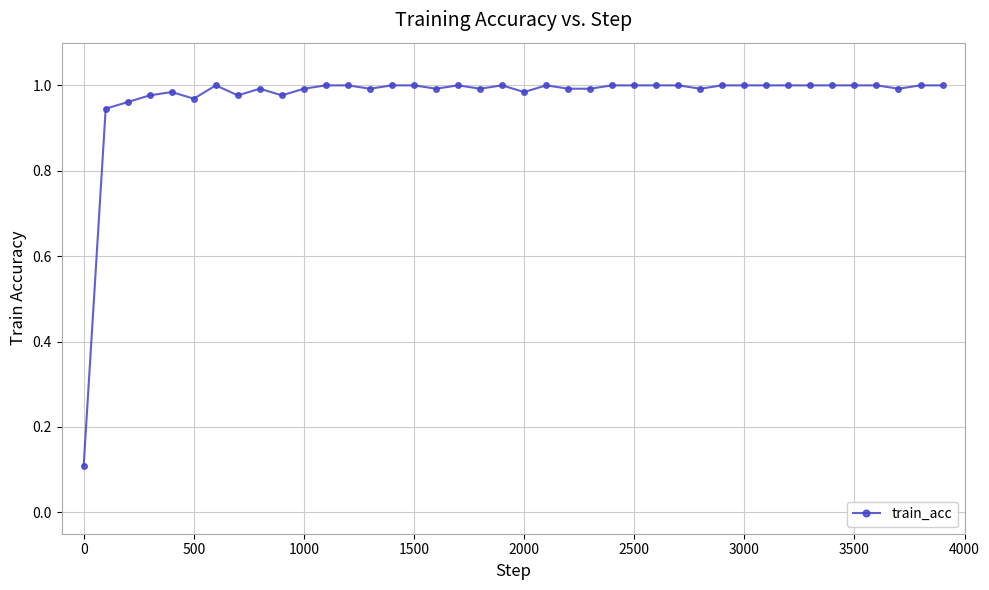

What is the sum of all values?

38.8